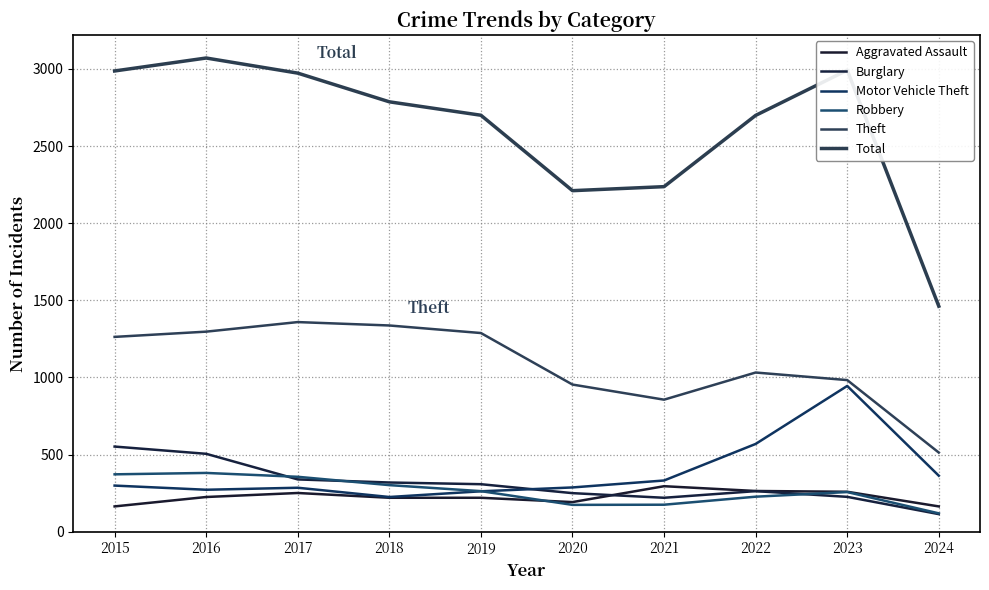

Is this an area chart (filled region under the line)?

No